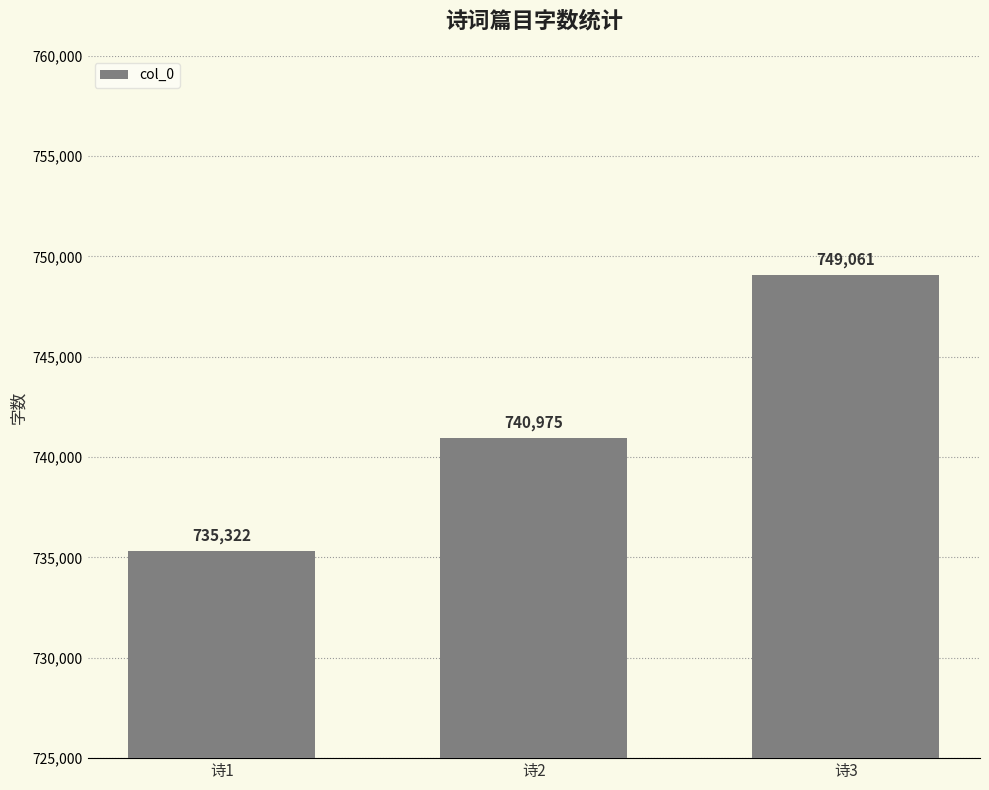

What is the greatest value displayed?

749061